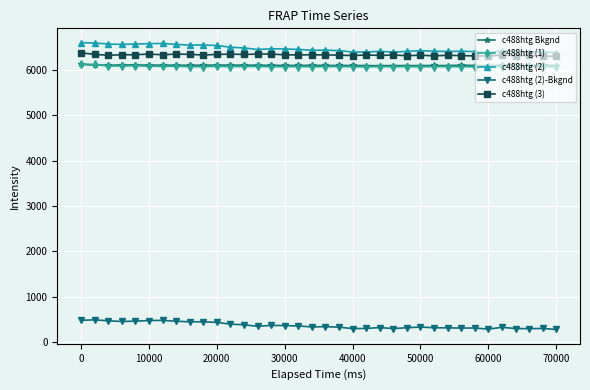

What is the greatest value displayed?

6603.0